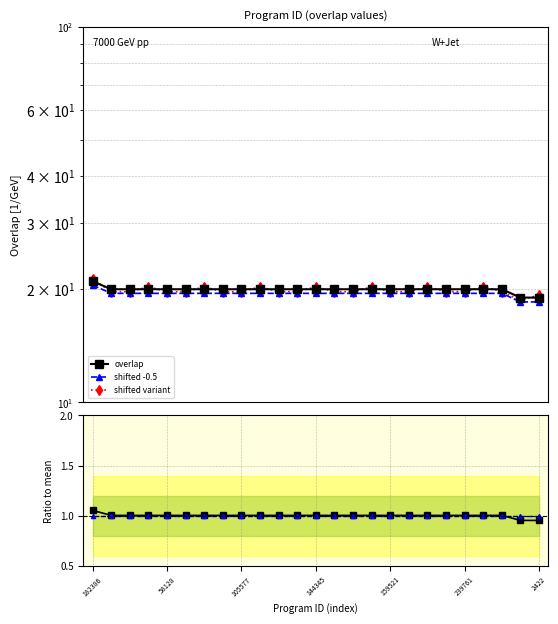

What is the lowest value of the shifted -0.5 ratio series?

1.0